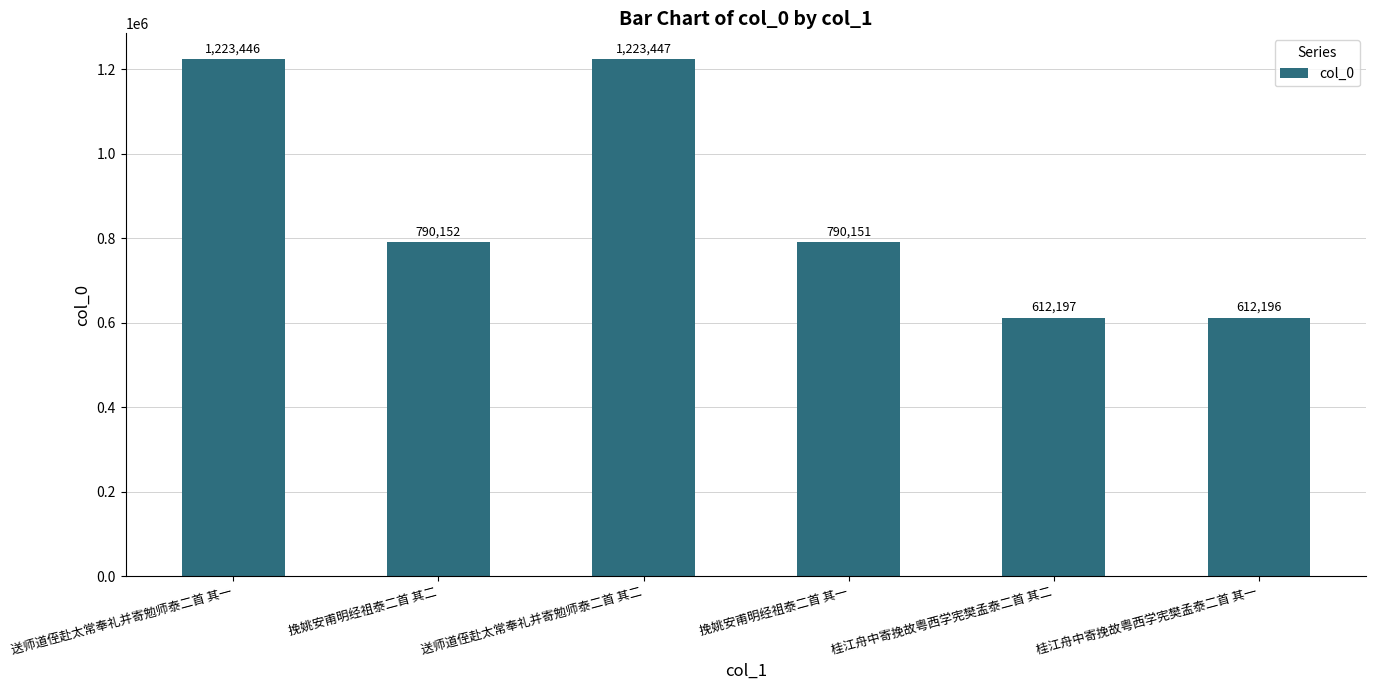

What is the sum of all values?

5251589